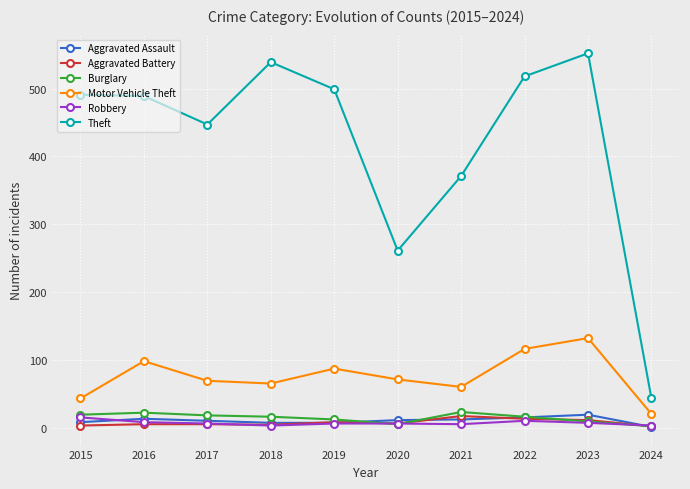

Is it true that Aggravated Battery equals 6 at 2020?

True